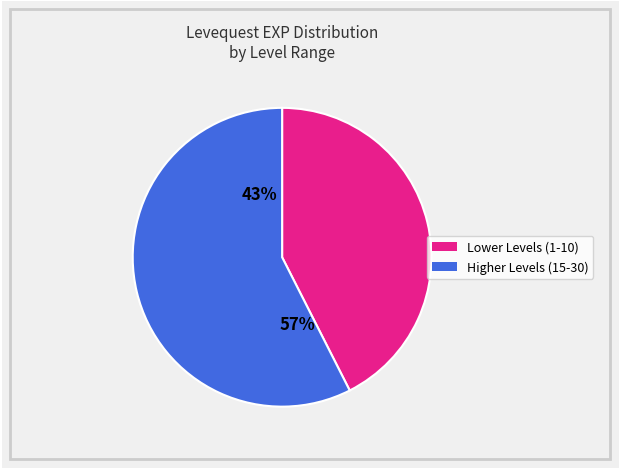

Is 14 the majority of the pie?

No